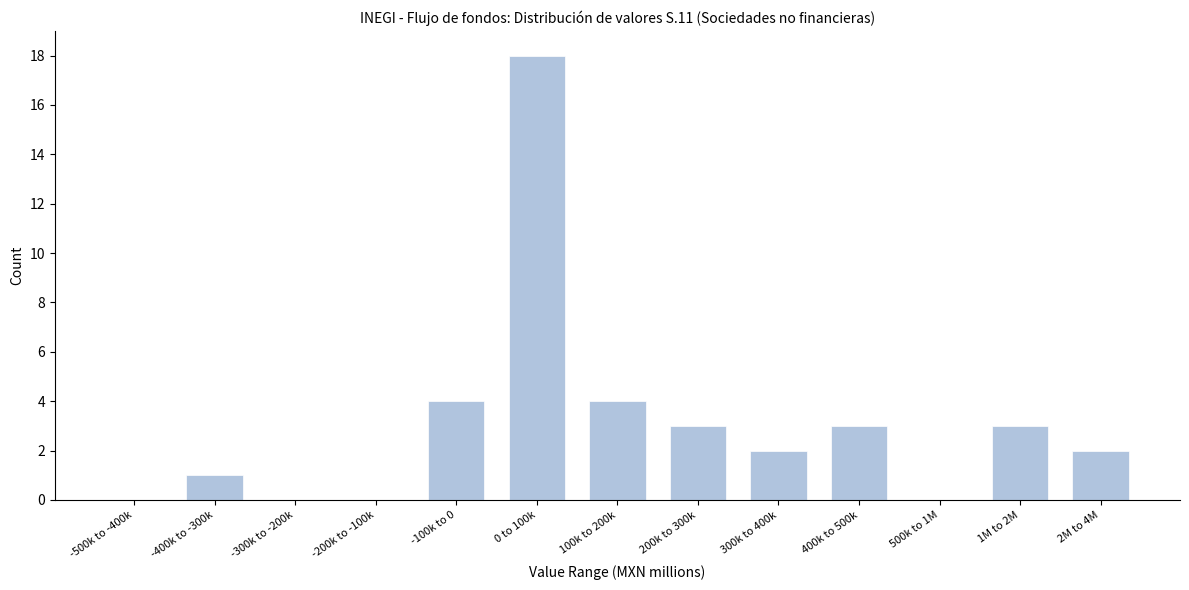

Reading left to right, extract all data points from this chart.

-500k to -400k=0	-400k to -300k=1	-300k to -200k=0	-200k to -100k=0	-100k to 0=4	0 to 100k=18	100k to 200k=4	200k to 300k=3	300k to 400k=2	400k to 500k=3	500k to 1M=0	1M to 2M=3	2M to 4M=2